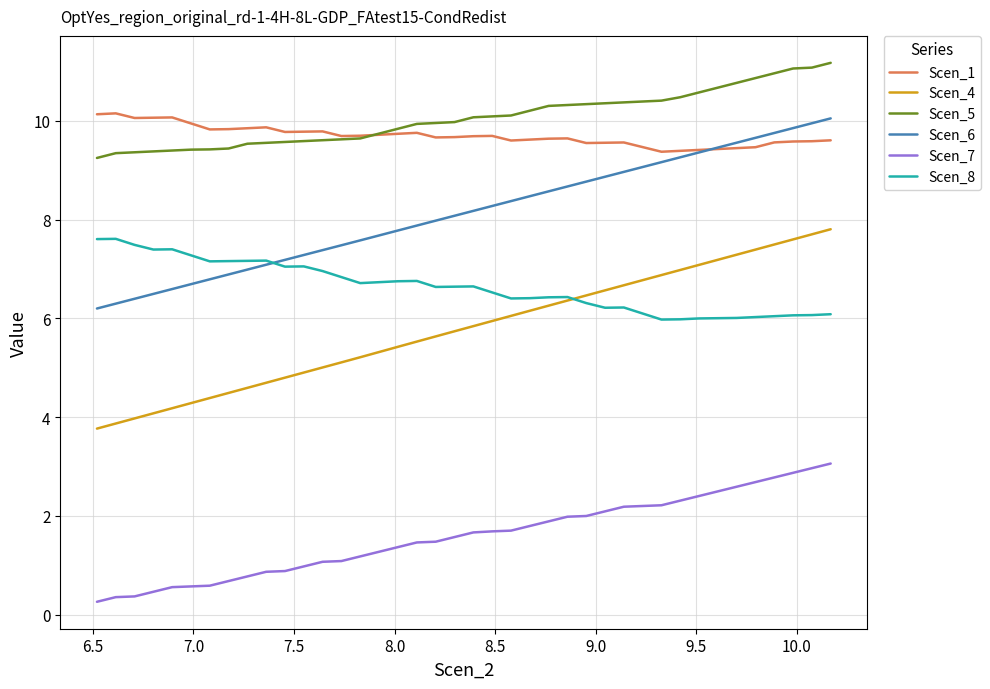

What is the minimum value for Scen_8?

6.0